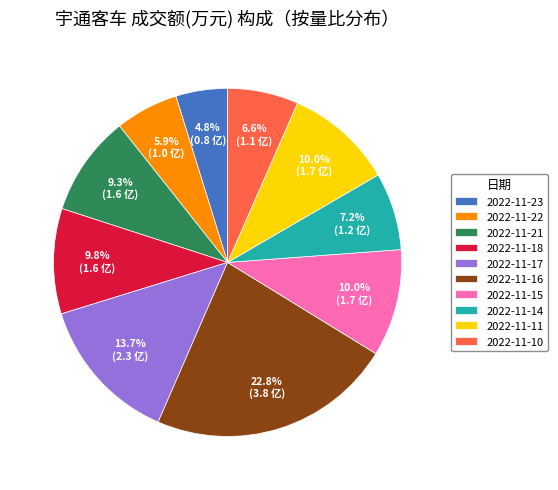

What percentage is NOT represented by 2022-11-10?

93.4%